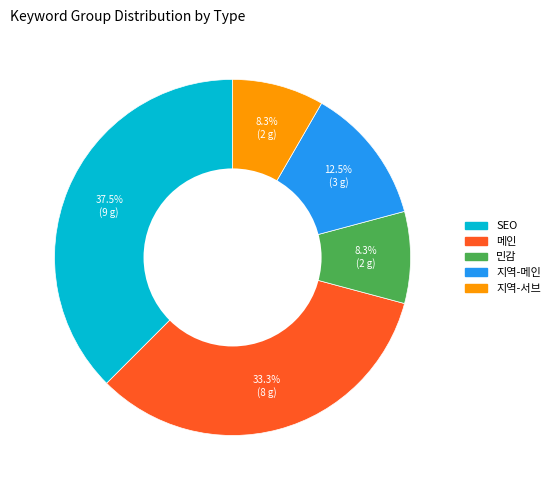

Which slice is the largest?

SEO